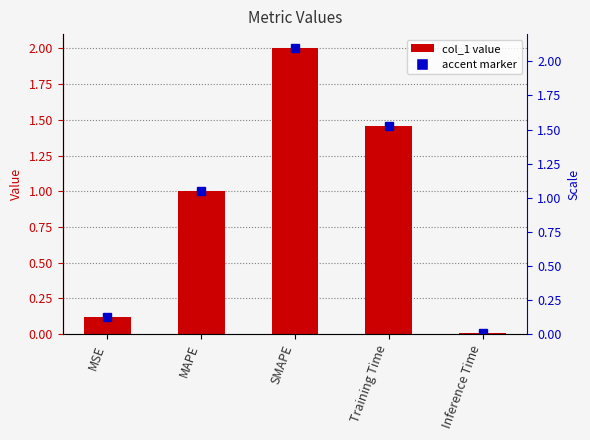

What is the ratio of the value at MSE to the value at MAPE?

0.1